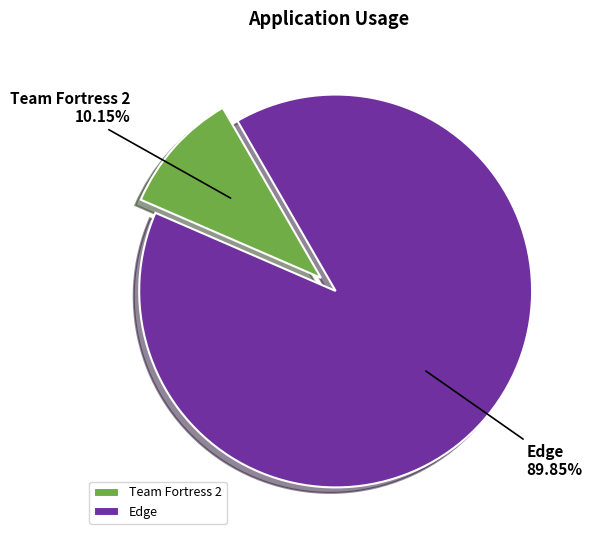

Which slice is the largest?

Edge